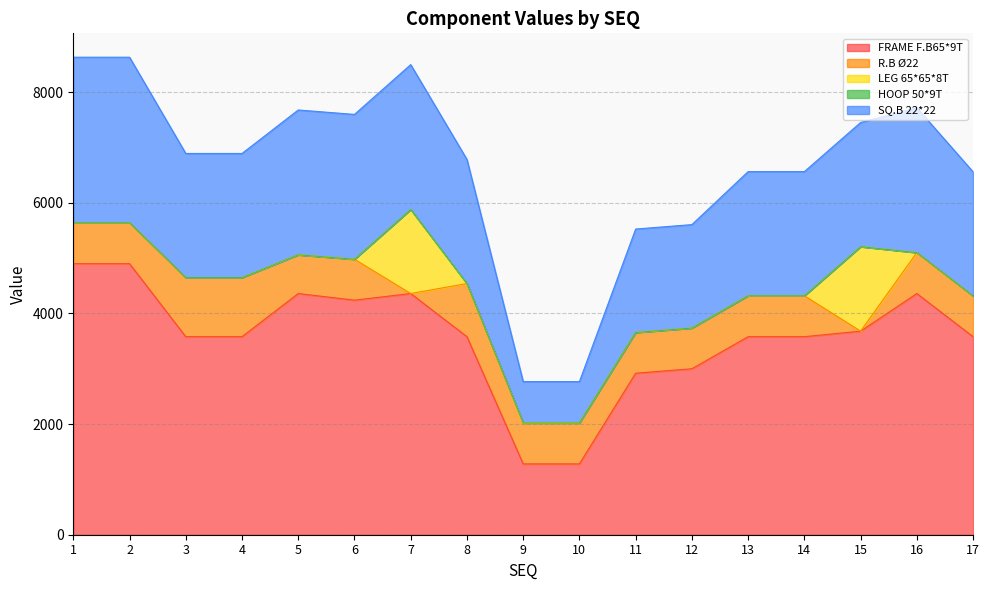

True or false: LEG 65*65*8T and SQ.B 22*22 intersect in this chart.

False